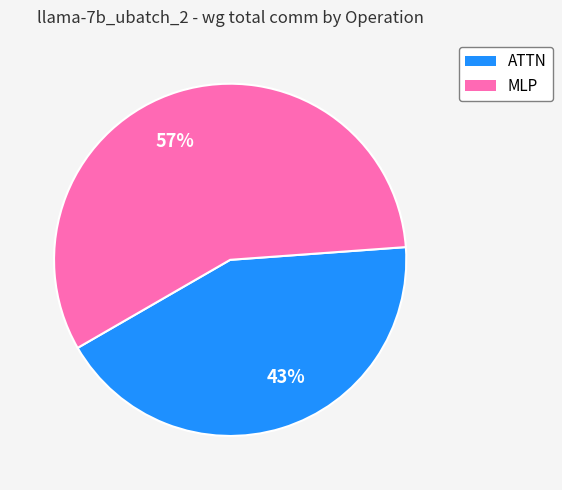

Count the number of slices in the pie.

2